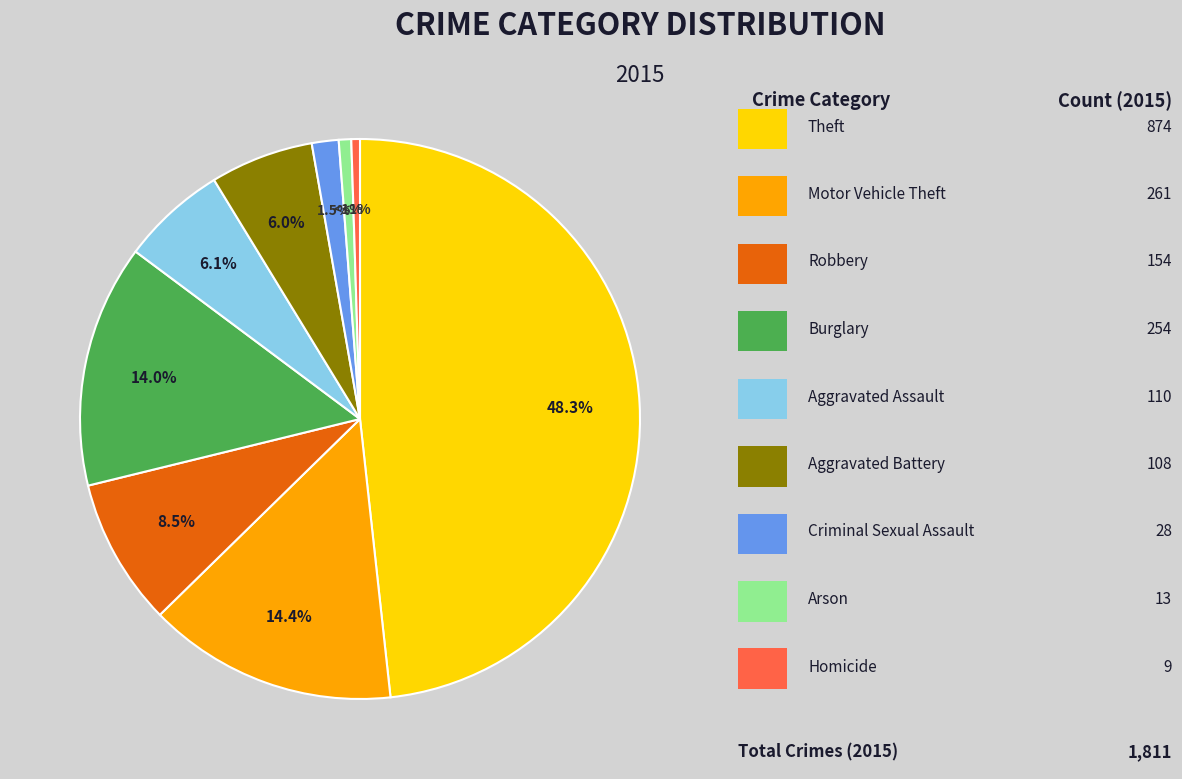

Is there a majority slice in this chart?

No